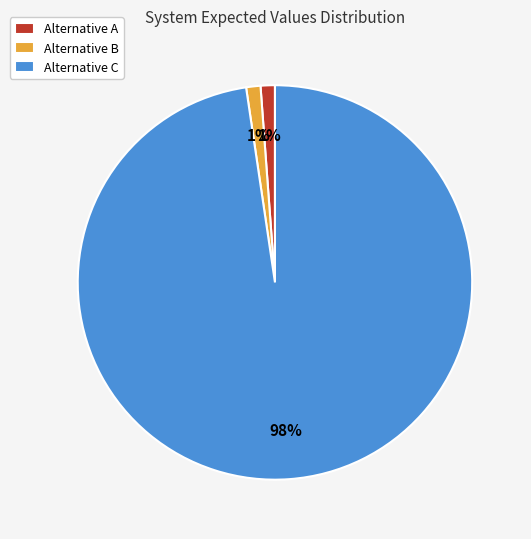

To the nearest percent, what portion does Alternative A represent?

1%